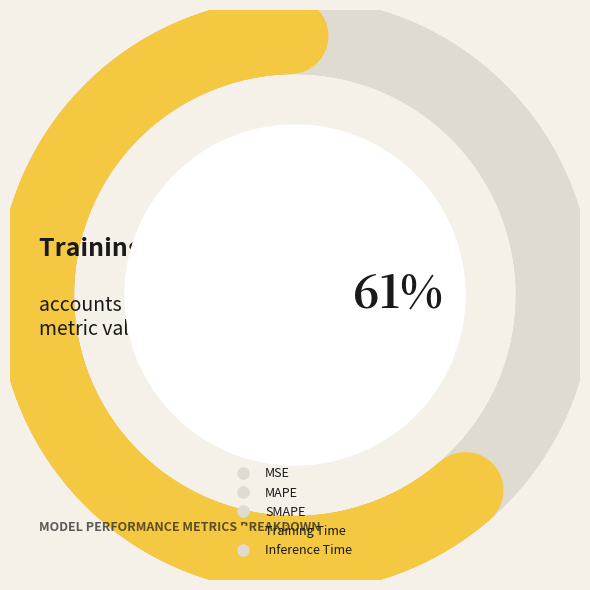

How much of the chart is everything except SMAPE?

77.1%